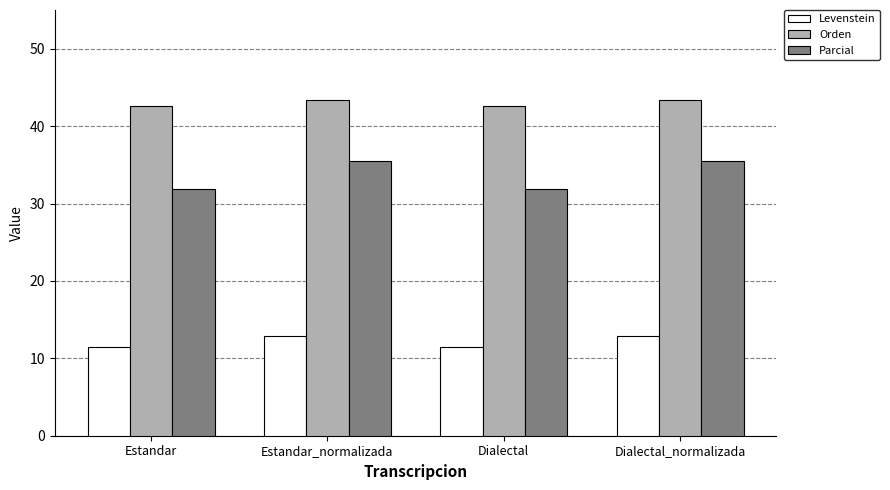

What is the label of the 2nd bar from the right?

Dialectal